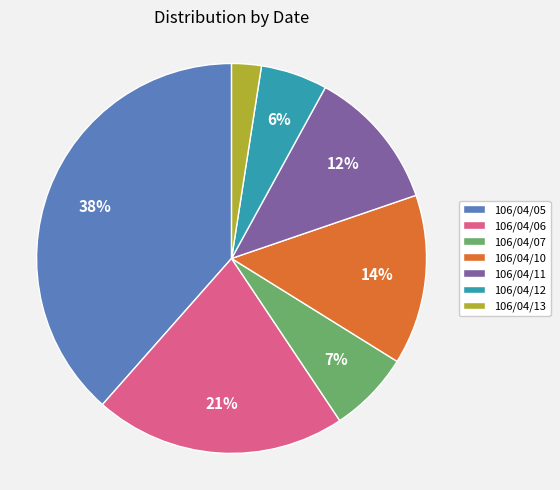

Do 106/04/07 and 106/04/05 together represent more than half of the pie?

No